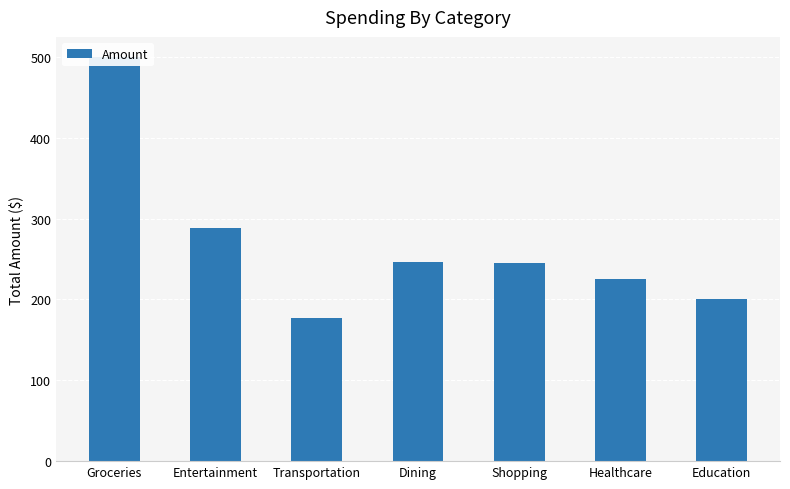

What is the change in value from Shopping to Education?

-44.5